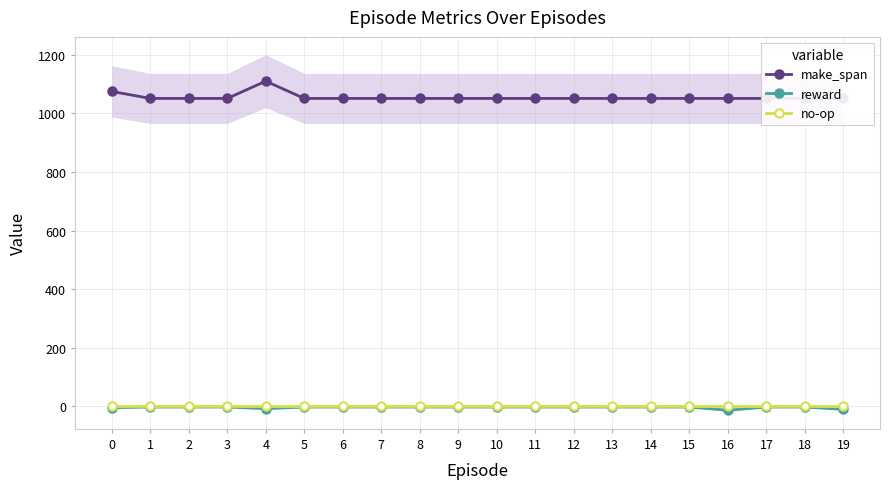

Which series has the widest spread of values?

make_span